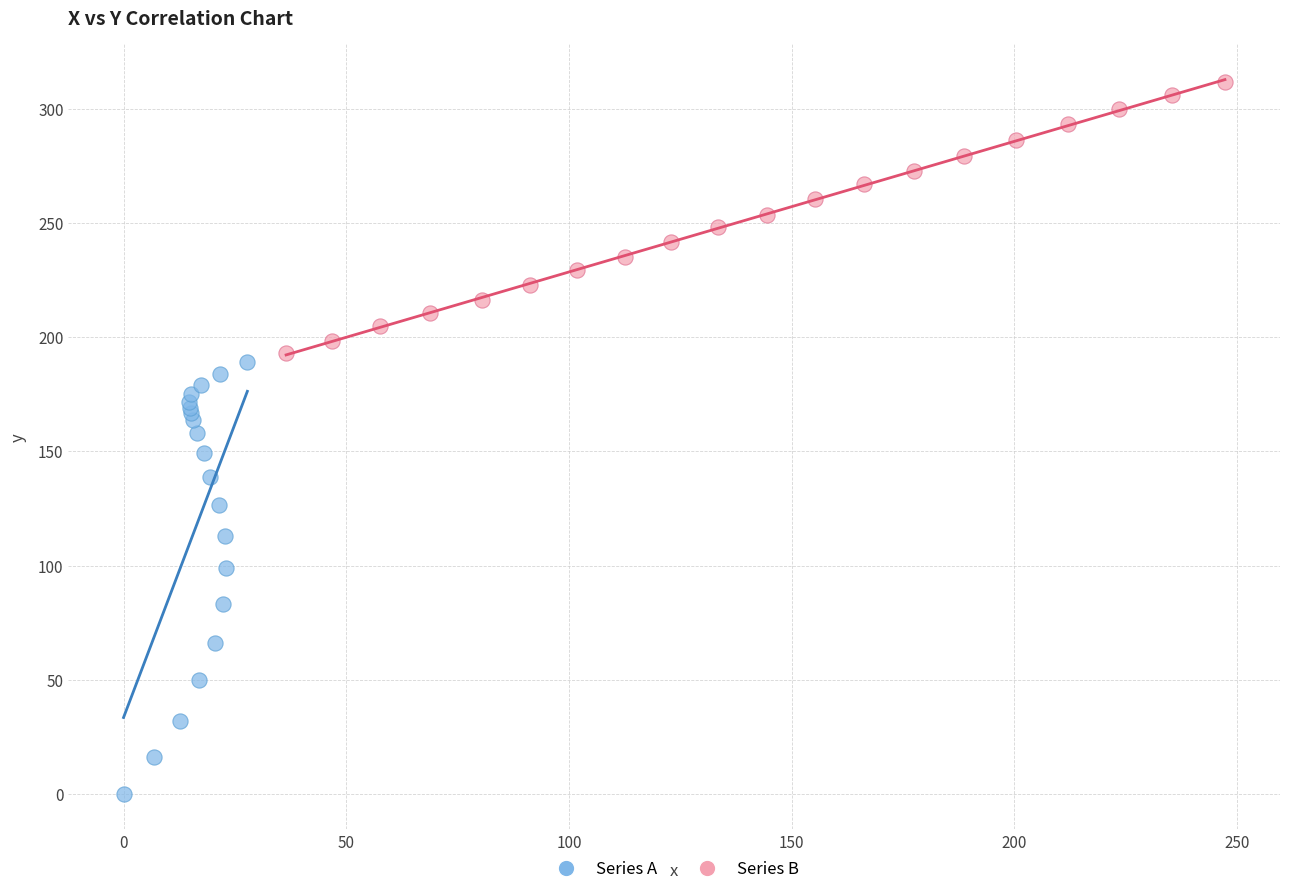

What are all the series names shown in the legend?

Series A, Series B